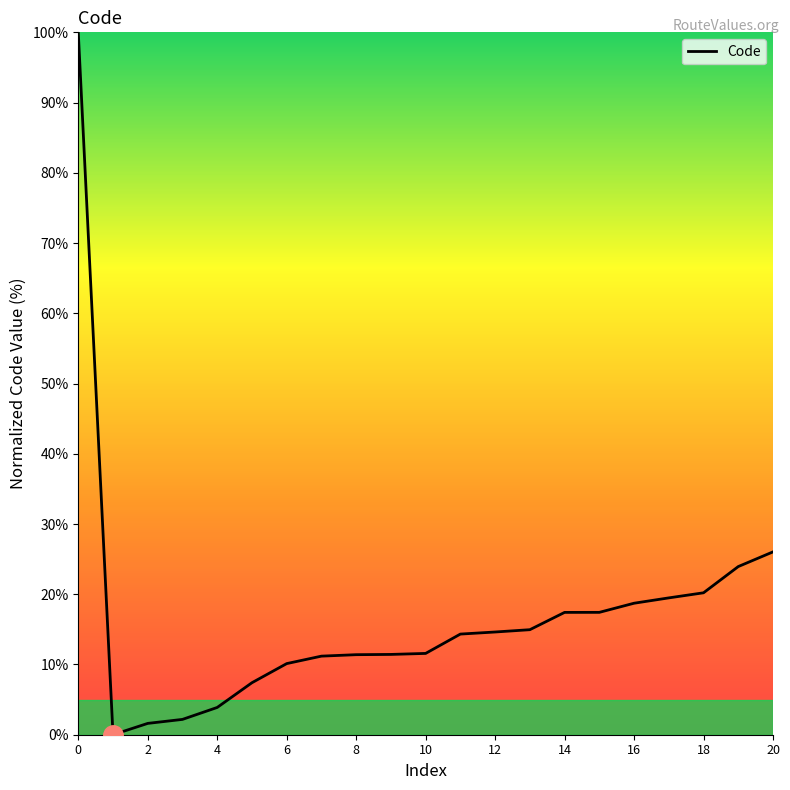

What is the difference between the maximum and minimum values?

100.0